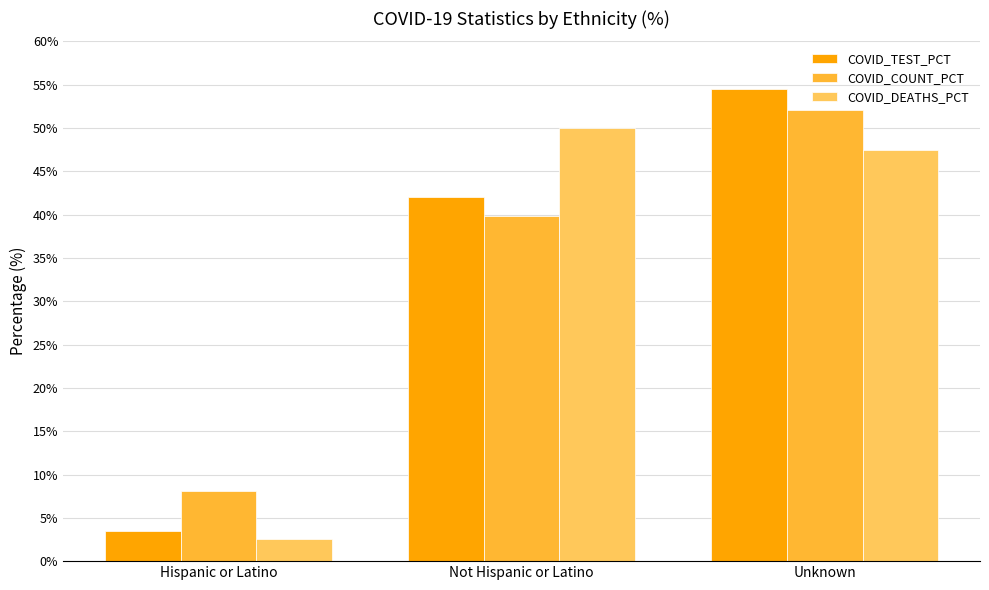

What position from the left is Unknown?

3